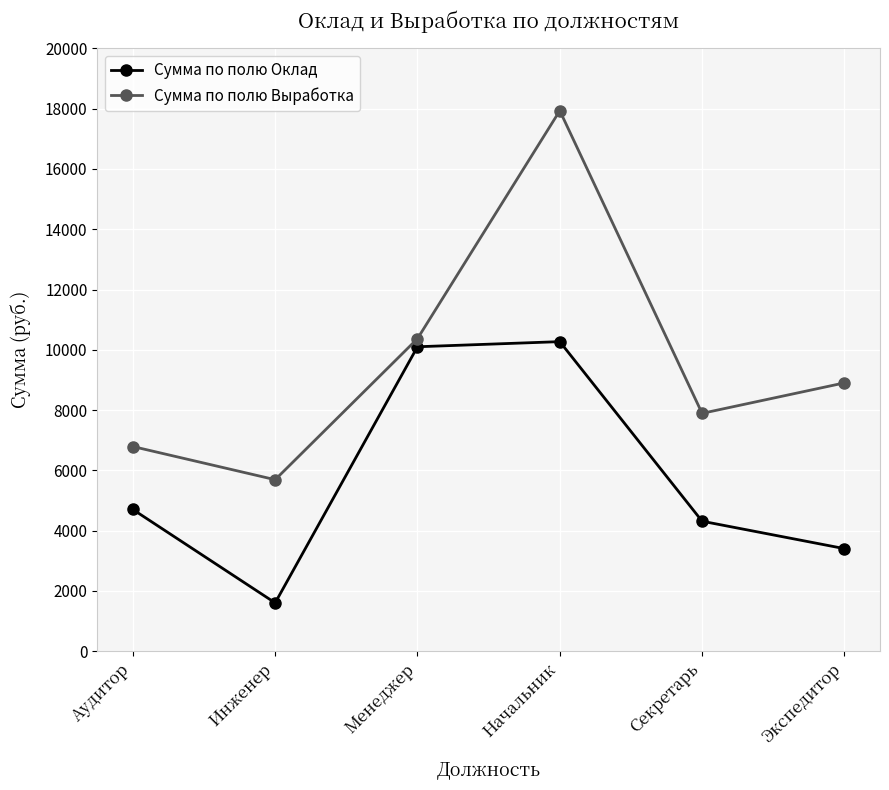

What is the spread (max minus min) of values at Аудитор?

2089